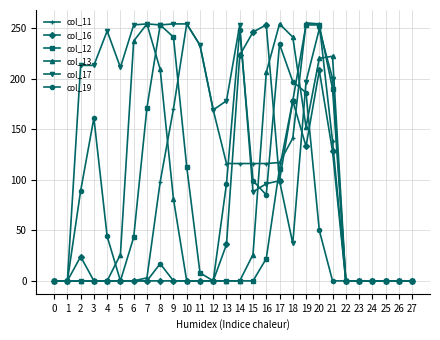

The value of col_13 at 15 is 26. True or false?

True